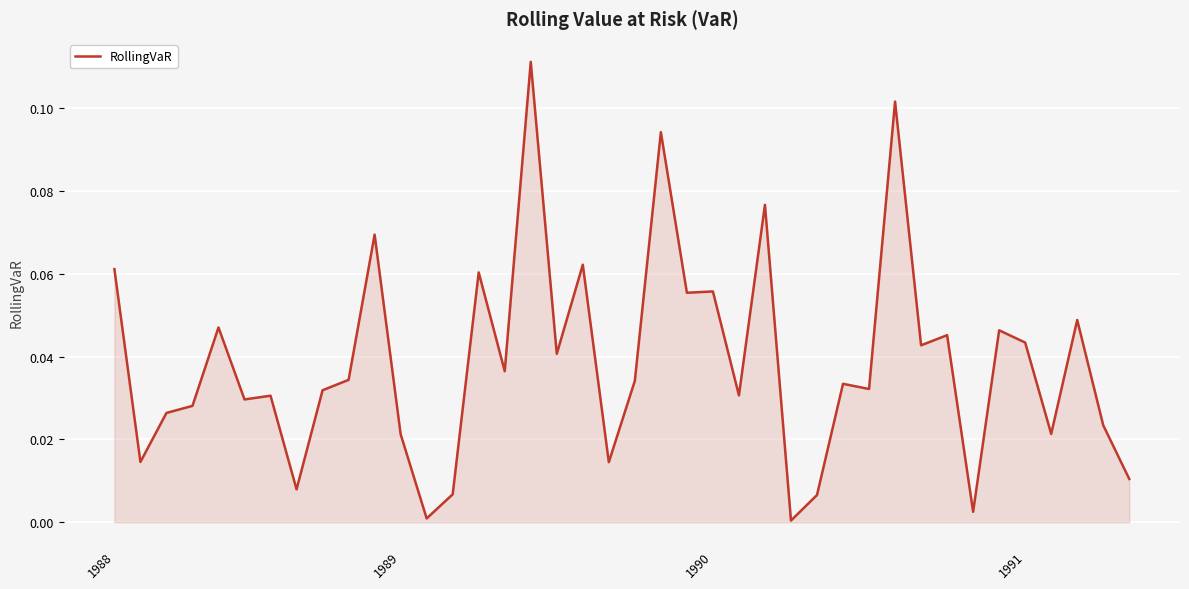

How many lines are shown in the chart?

1